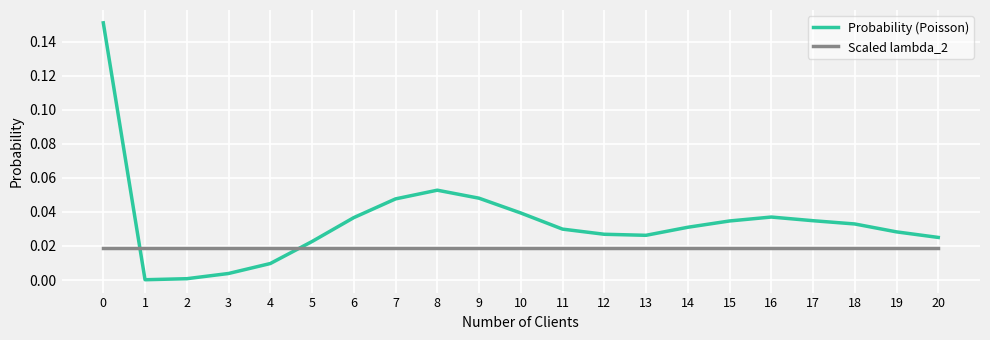

How many interior local valleys does the Probability (Poisson) series have?

2